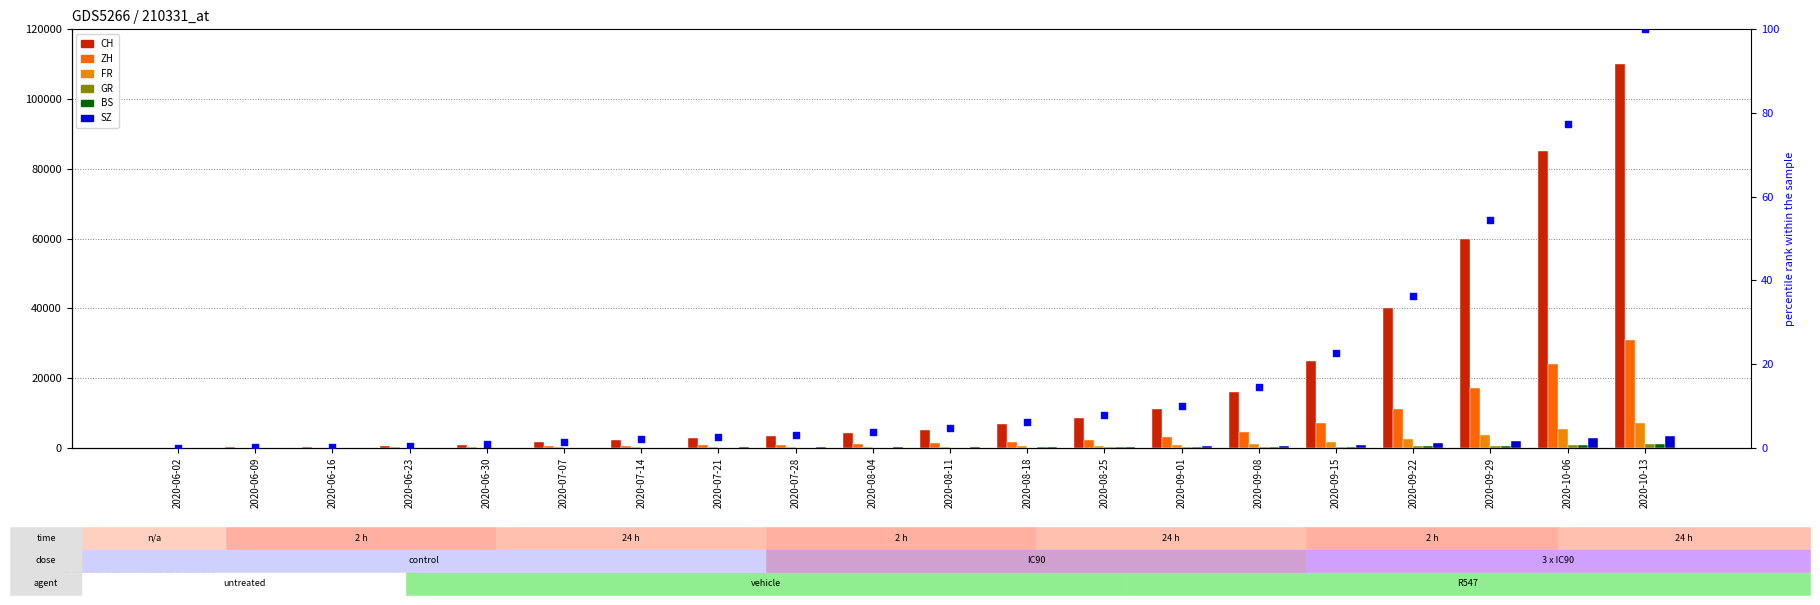

What are all the series names shown in the legend?

CH, ZH, FR, GR, BS, SZ